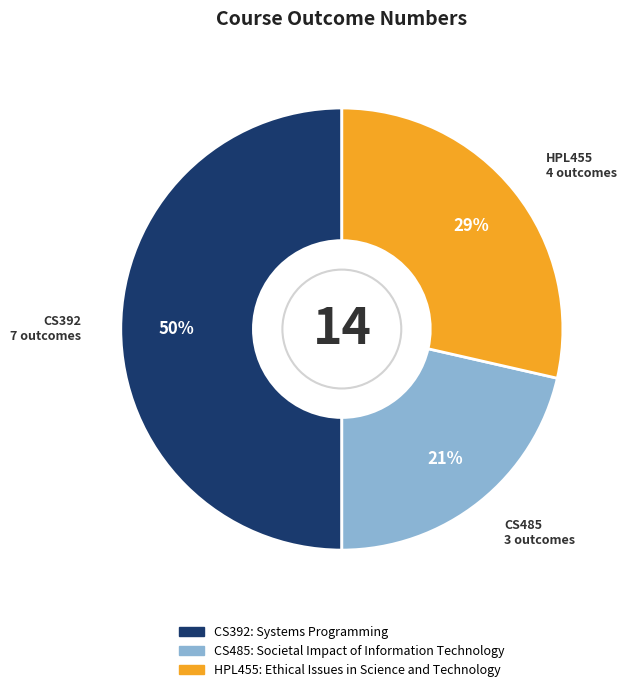

To the nearest percent, what percentage of the pie is HPL455?

29%